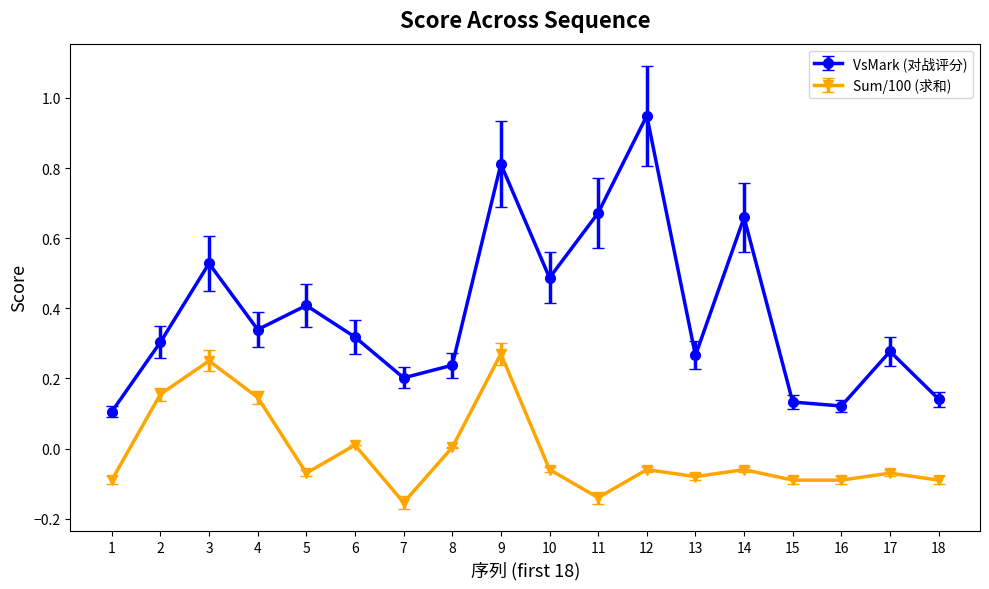

True or false: VsMark (对战评分) and Sum/100 (求和) intersect in this chart.

False